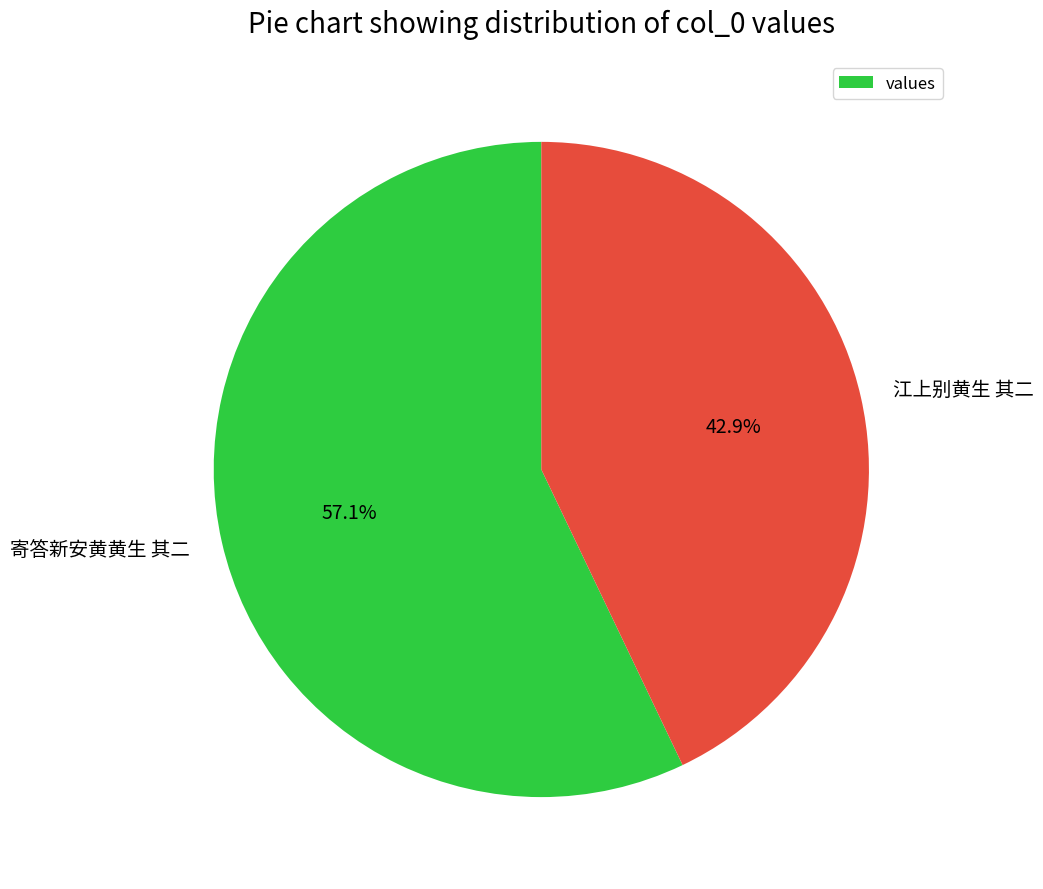

How many slices are in this pie chart?

2